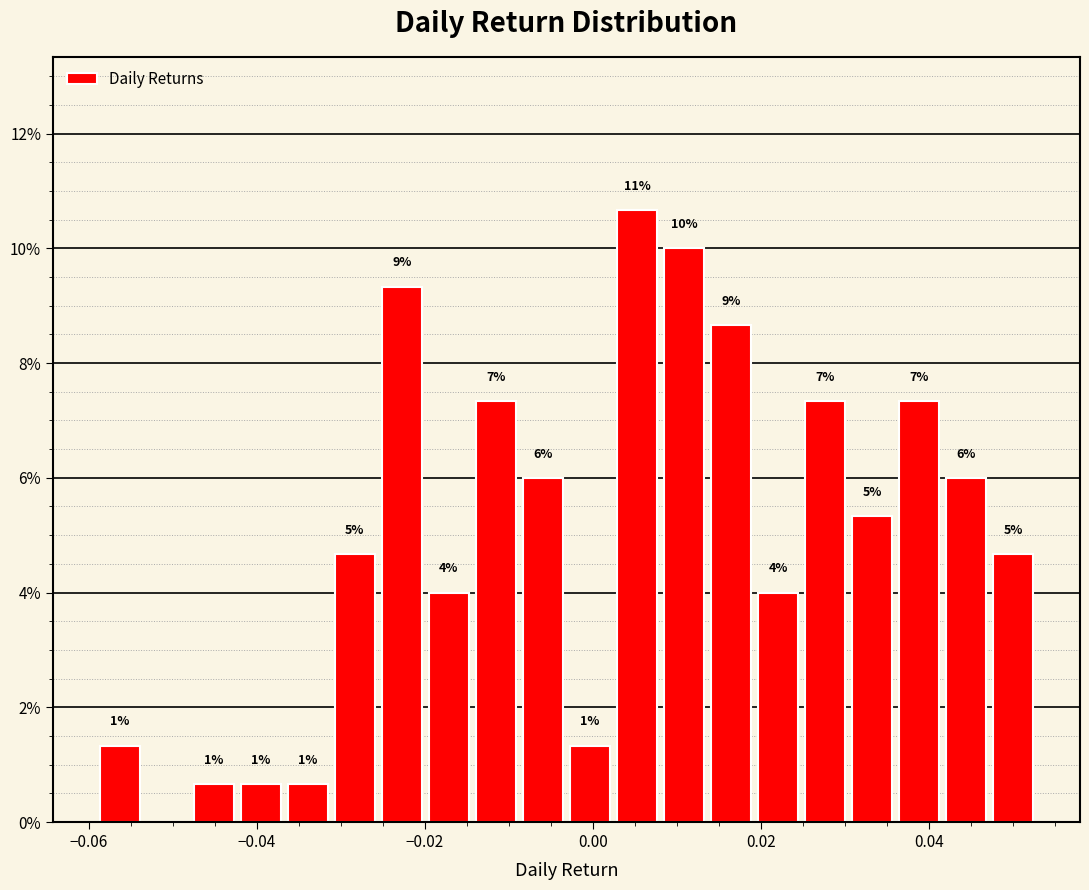

Around what value on the x-axis is the tallest bar? Give the approximate position of its centre, as read against the axis.

0.006